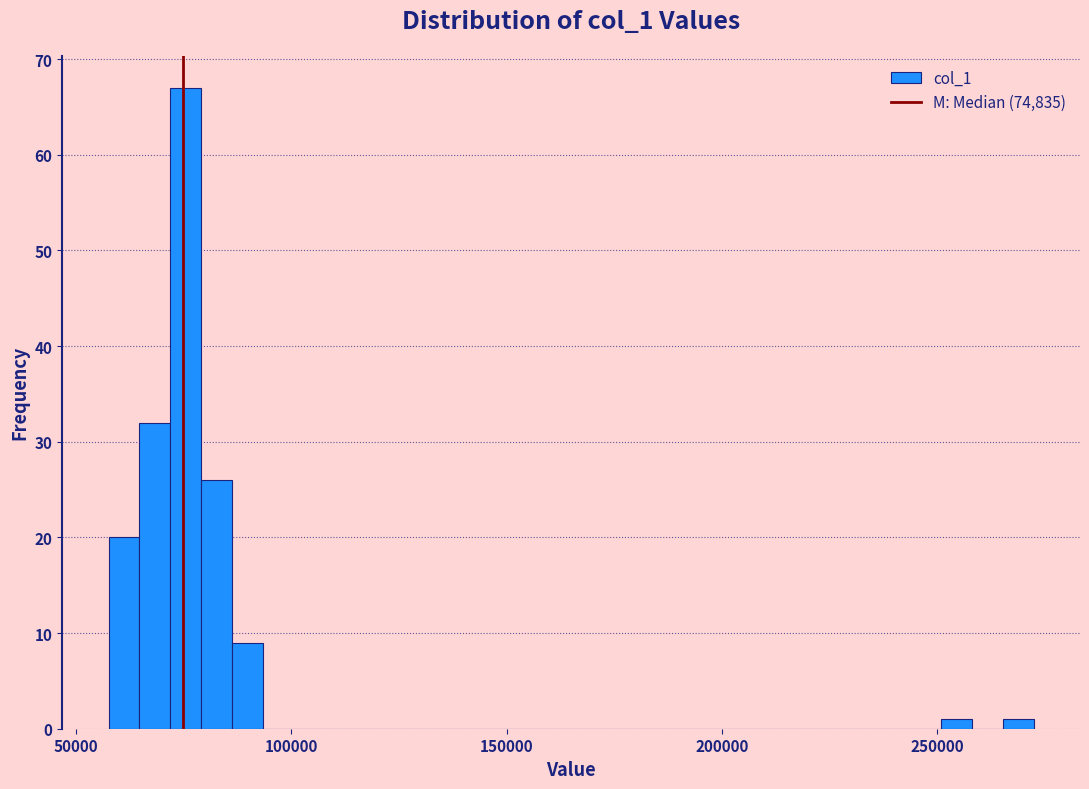

Around what value on the x-axis is the tallest bar? Give the approximate position of its centre, as read against the axis.

75000